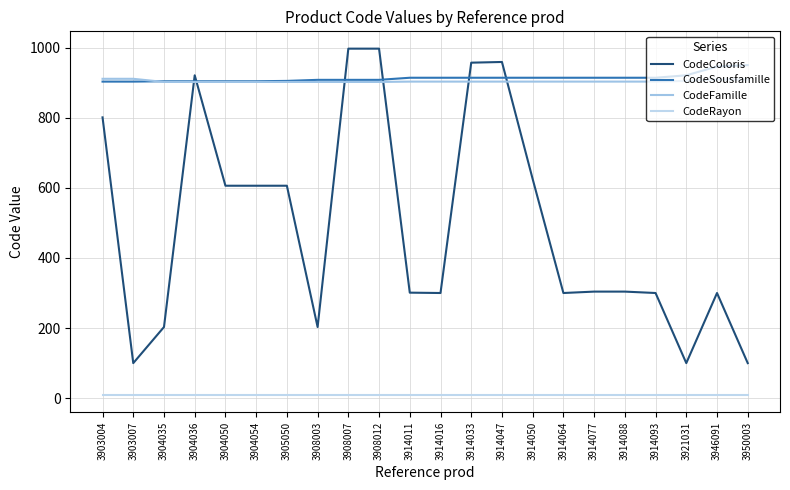

At which label does CodeSousfamille reach its minimum?

3903004